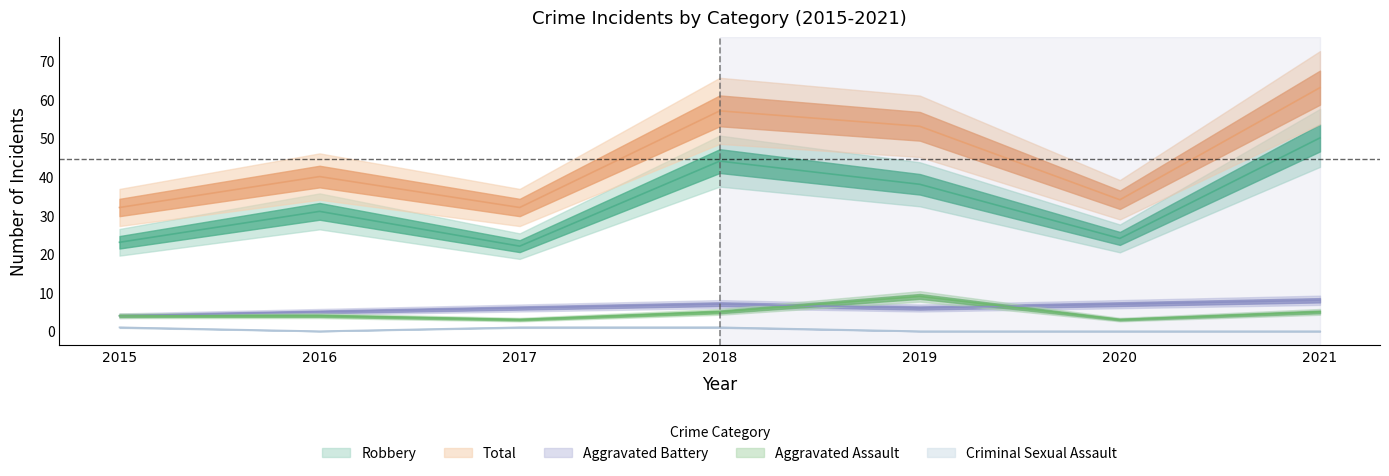

How many lines are shown in the chart?

5